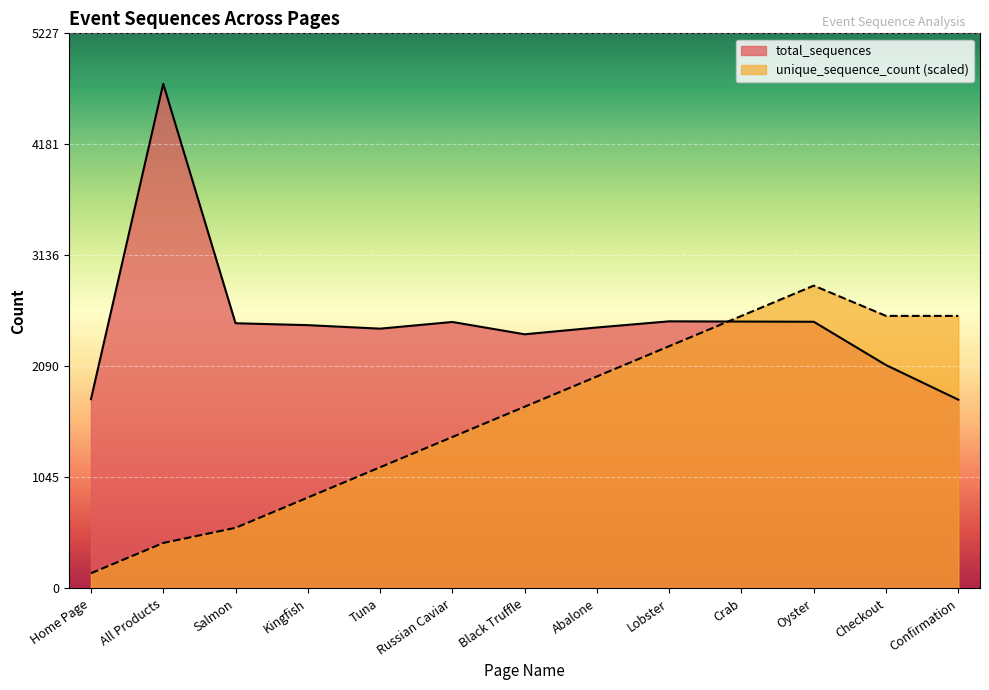

Reading left to right, transcribe all the data shown in this chart.

total_sequences: 1782.0	4752.0	2497.0	2479.0	2446.0	2509.0	2393.0	2457.0	2515.0	2513.0	2511.0	2103.0	1777.0
unique_sequence_count: 142.6	427.7	570.2	855.4	1140.5	1425.6	1710.7	1995.8	2281.0	2566.1	2851.2	2566.1	2566.1